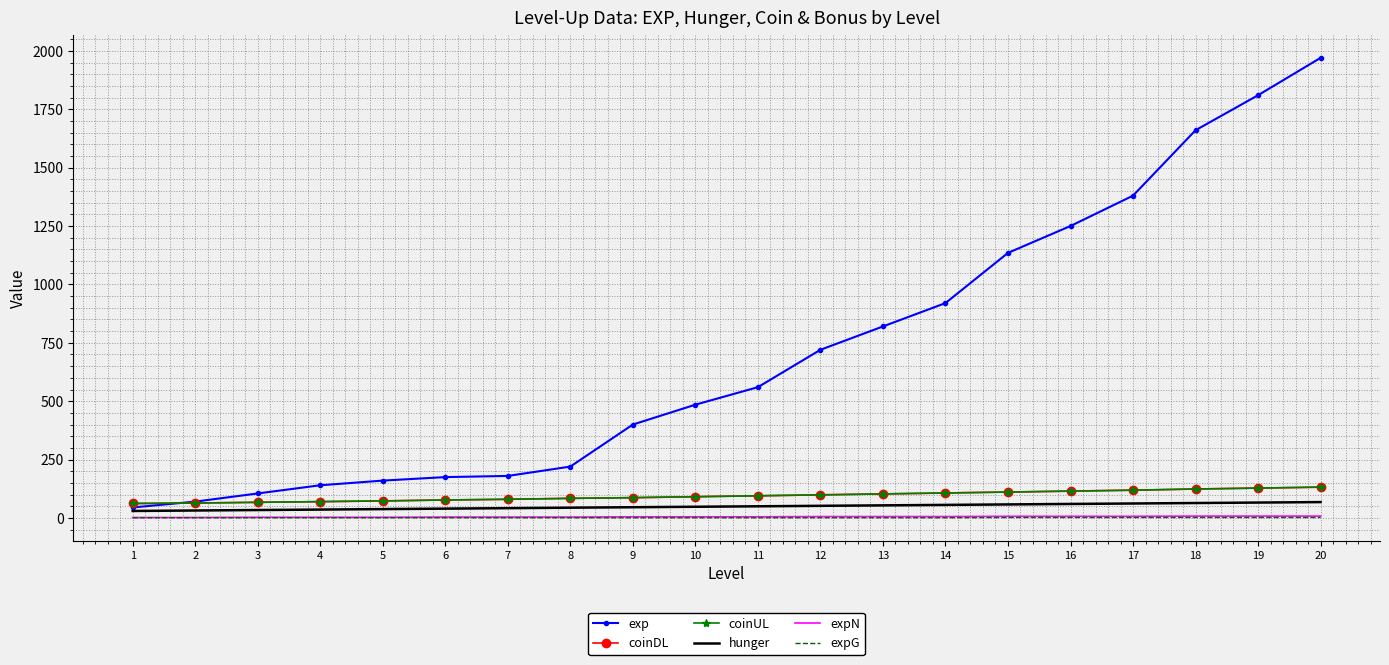

What are all the series names shown in the legend?

exp, coinDL, coinUL, hunger, expN, expG